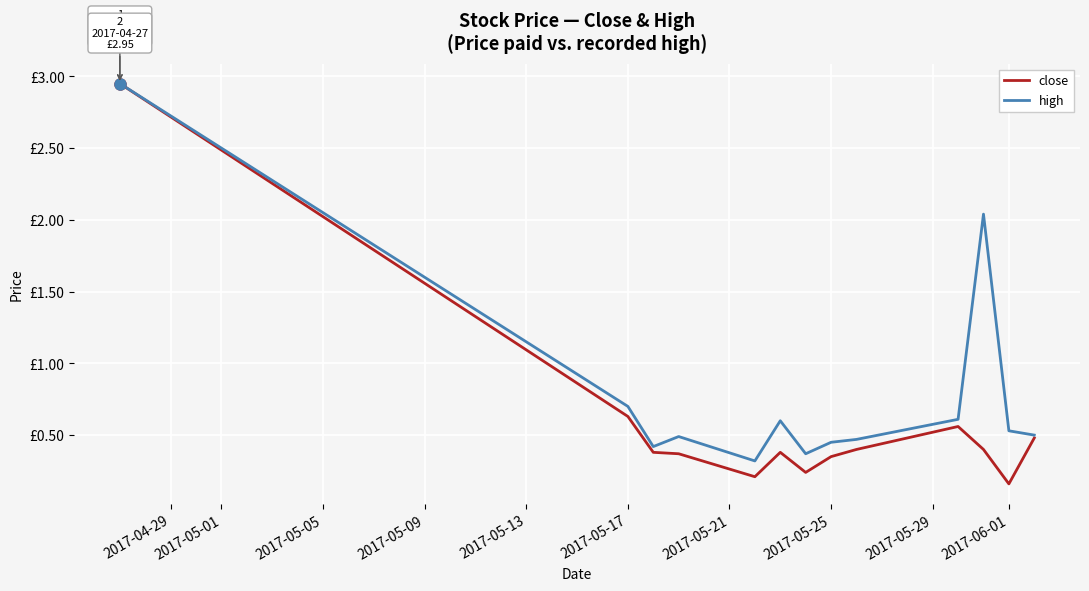

What is the label of the 4th point from the left?

2017-05-09